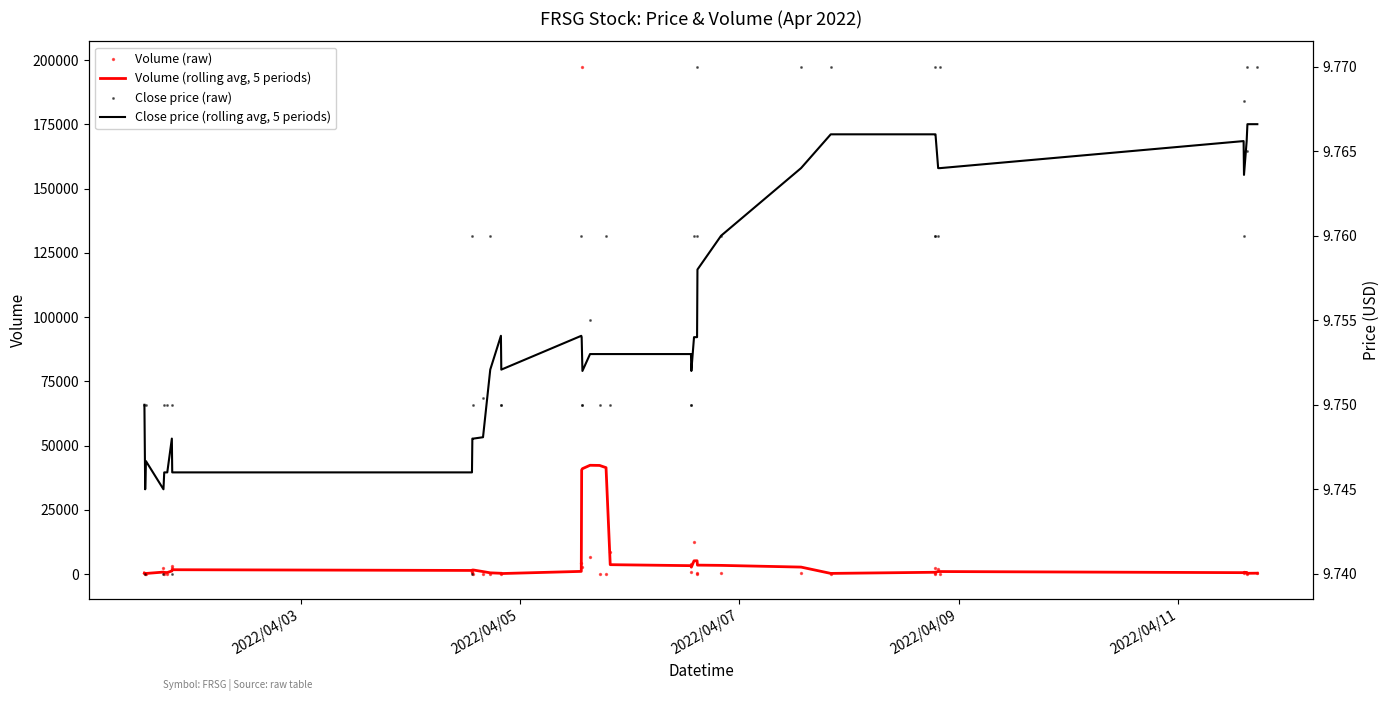

Which series has the widest spread of Y values?

Volume (raw)